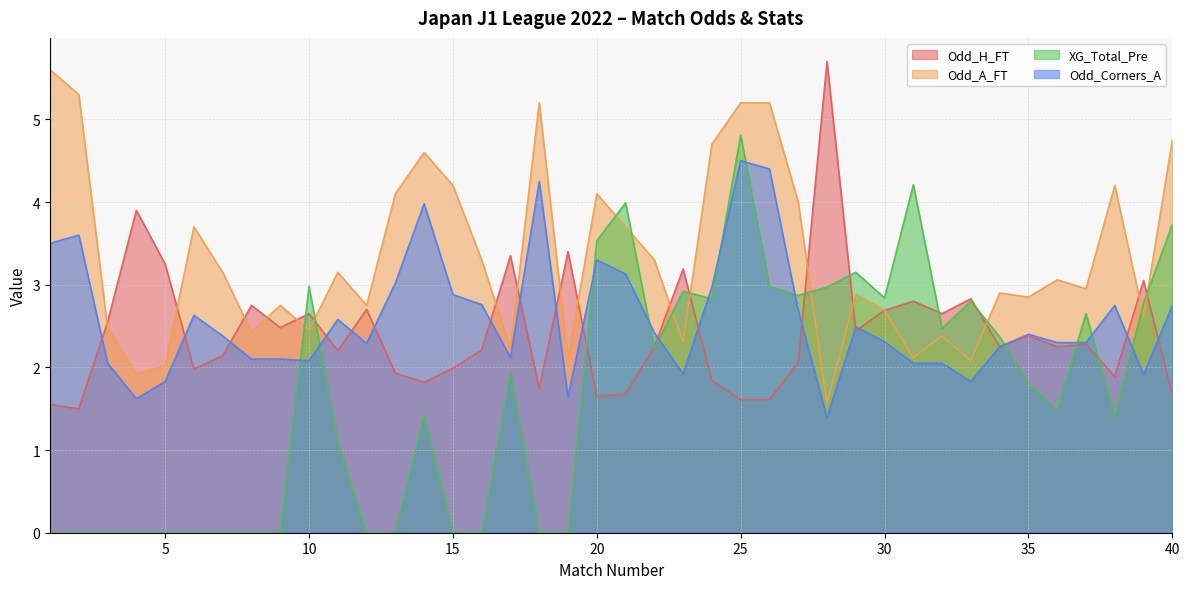

Rank the series by their maximum value, from lowest to highest.

Odd_Corners_A, XG_Total_Pre, Odd_A_FT, Odd_H_FT